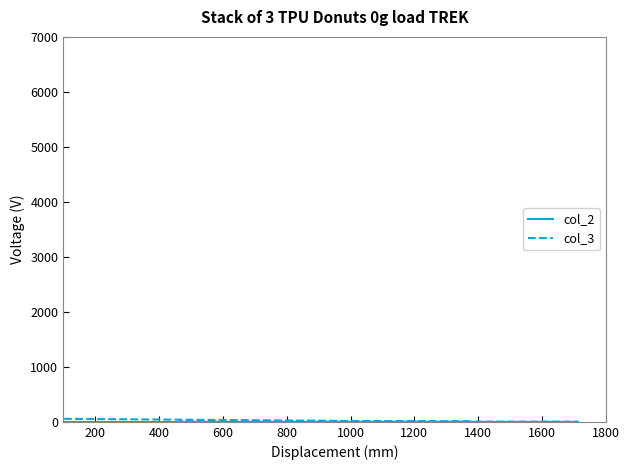

Which series has the largest total across all categories?

col_3